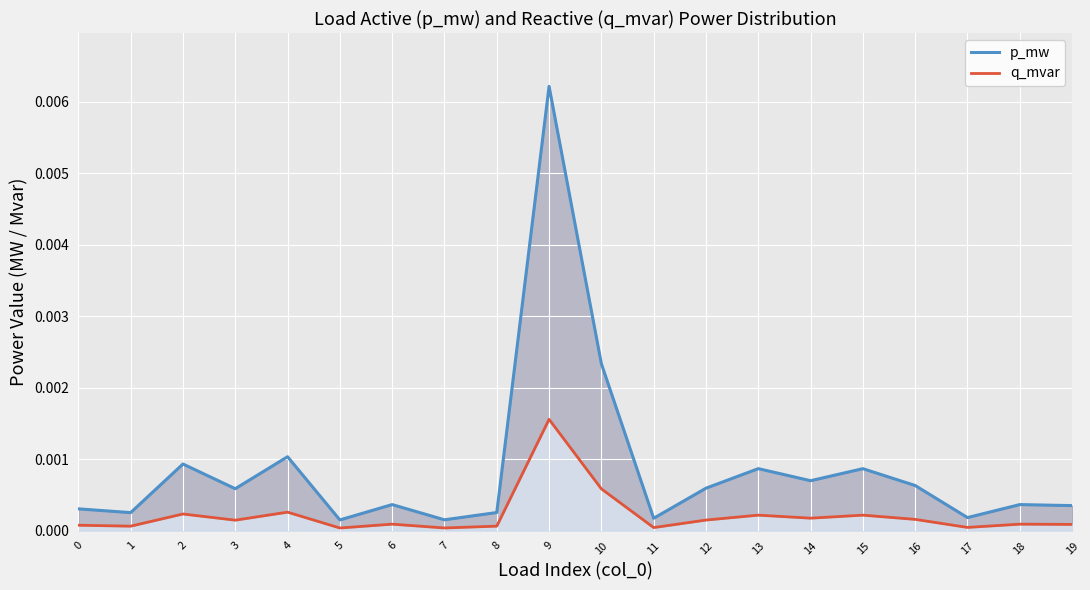

What are all the series names shown in the legend?

p_mw, q_mvar